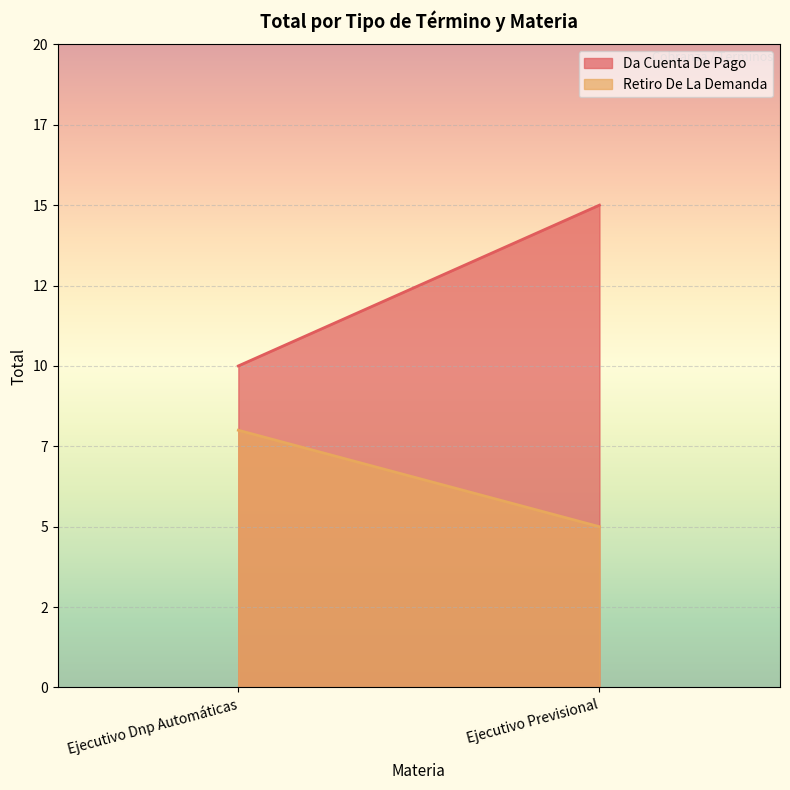

What is the value of the Retiro De La Demanda point at the 2nd from the left?

5